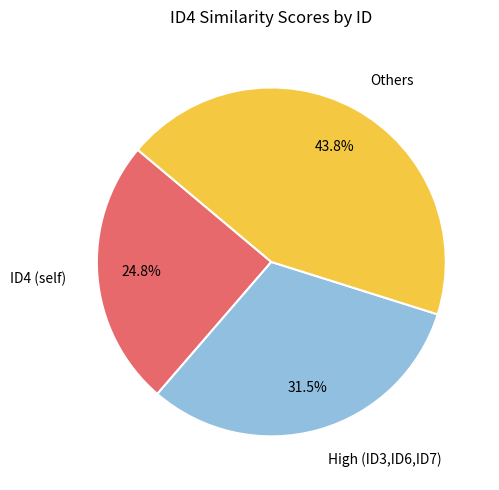

What percentage do High (ID3,ID6,ID7) and Others together represent?

75.2%